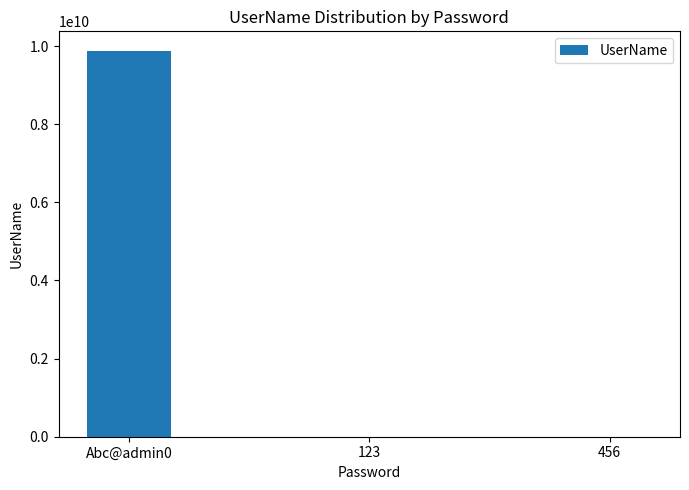

What is the change in value from Abc@admin0 to 123?

-9884287562